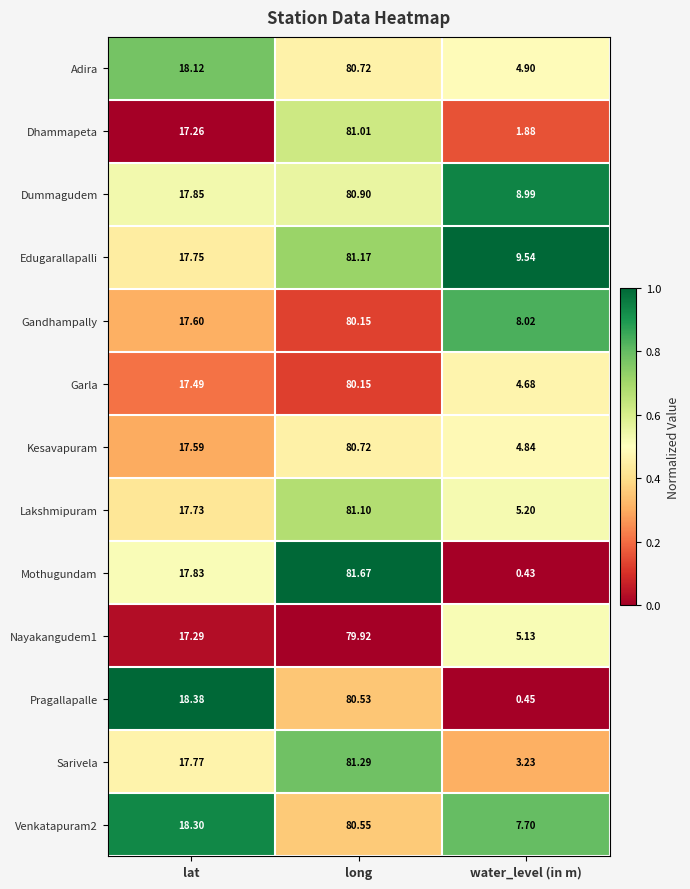

At which category is the sum across all series the highest?

long